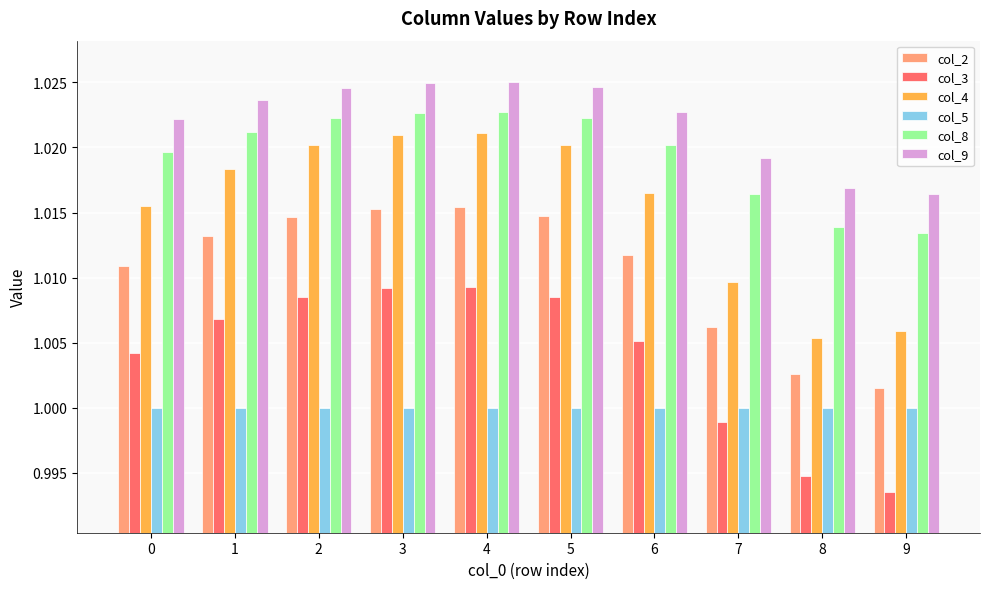

How many groups of bars are there?

10